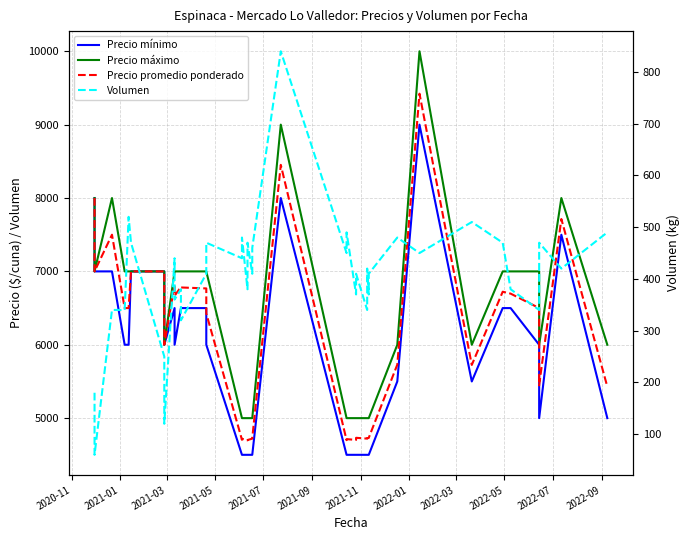

What is the lowest value of the Precio mínimo series?

4500